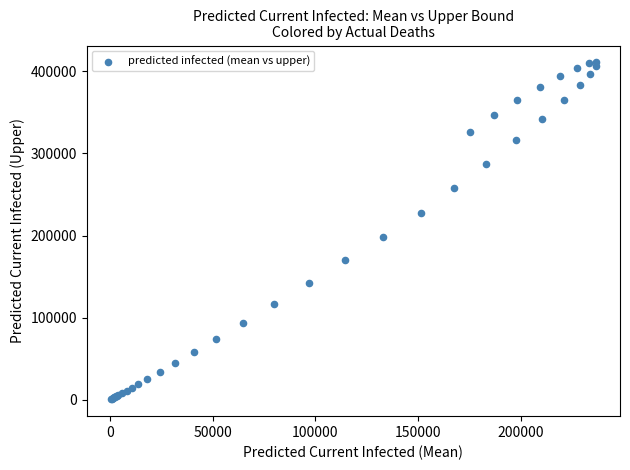

What Y value in the scatter plot is closest to 205702?

198049